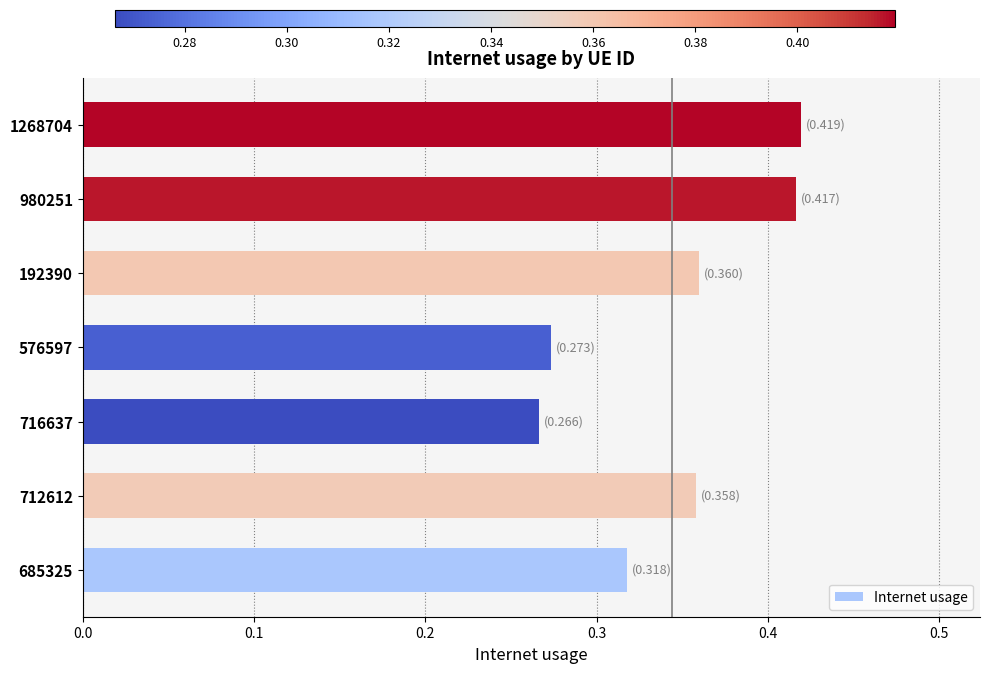

Is it true that the value at 1268704 is 0.1?

False